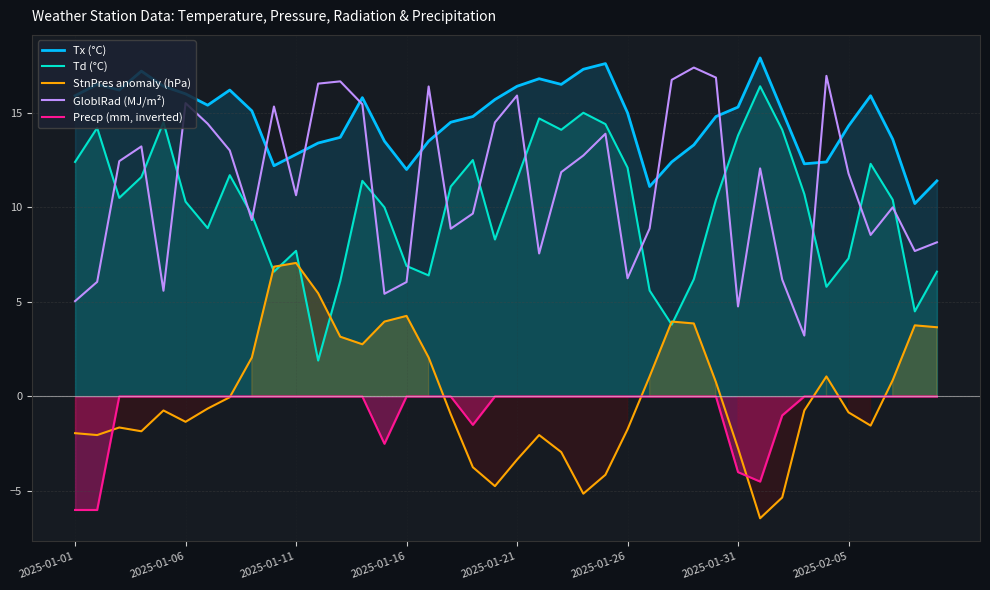

Is it true that StnPres anomaly (hPa) equals 2.8 at 13?

True